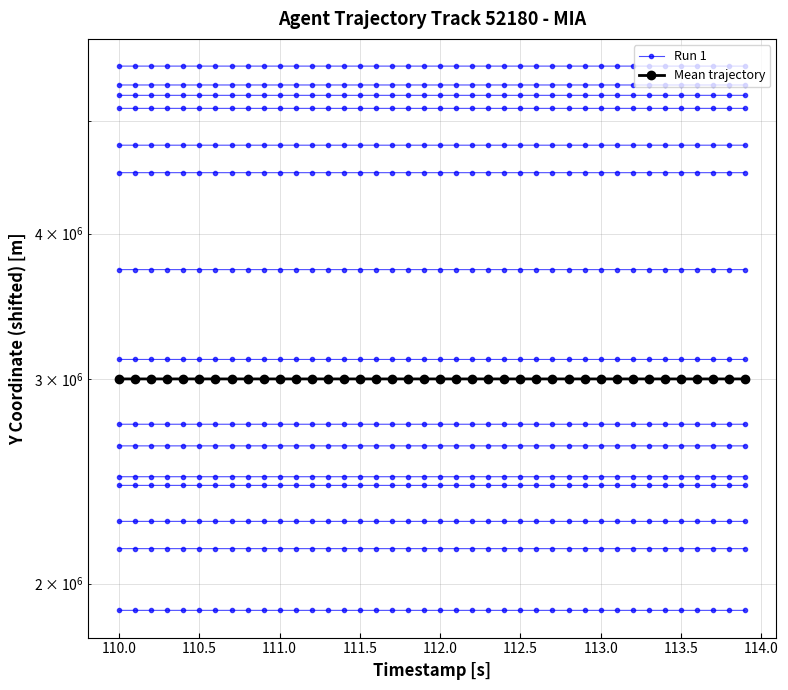

What is the difference between the maximum and second lowest values in the Mean trajectory series?

30.3